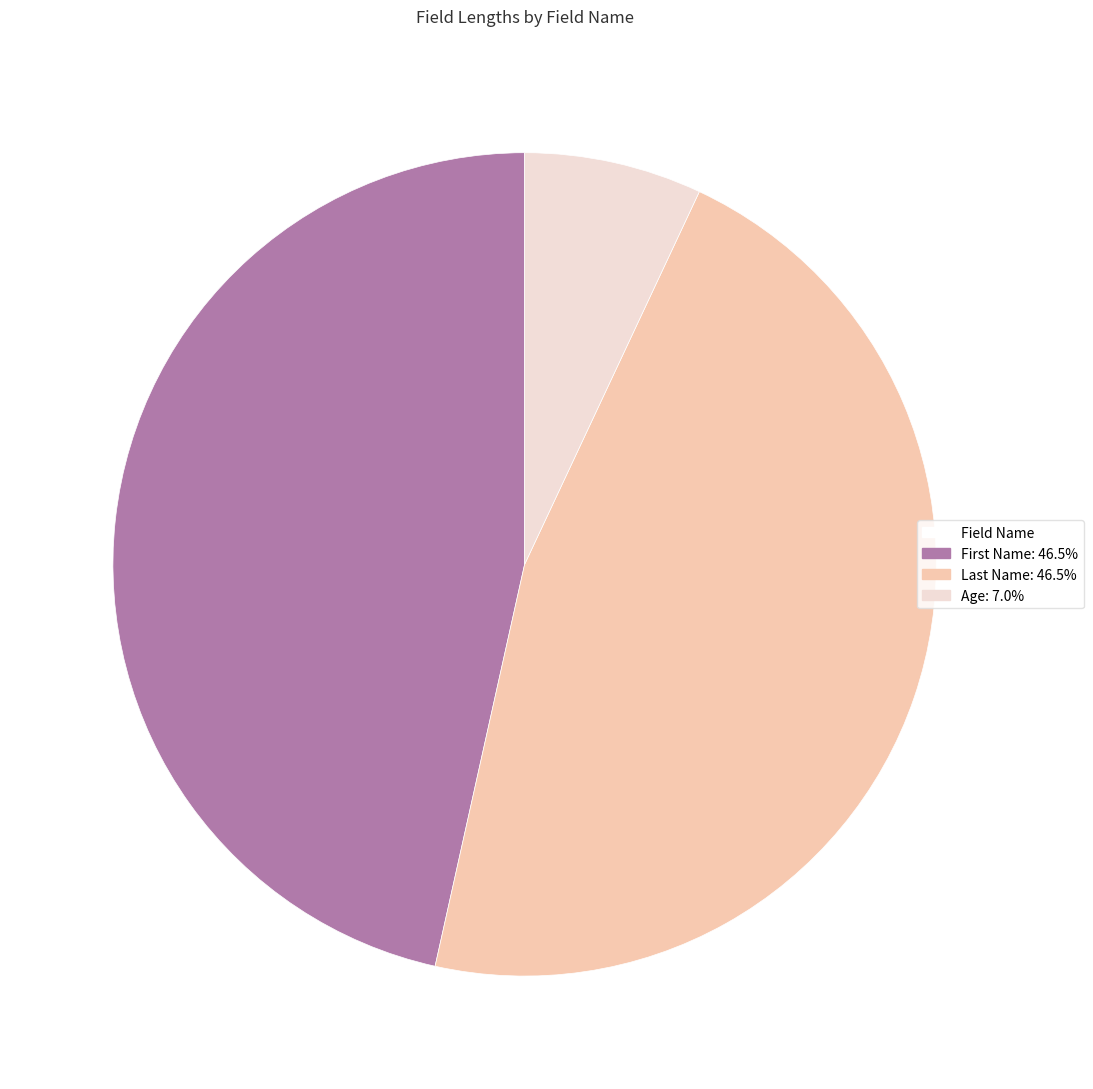

Does any single category account for the majority?

No